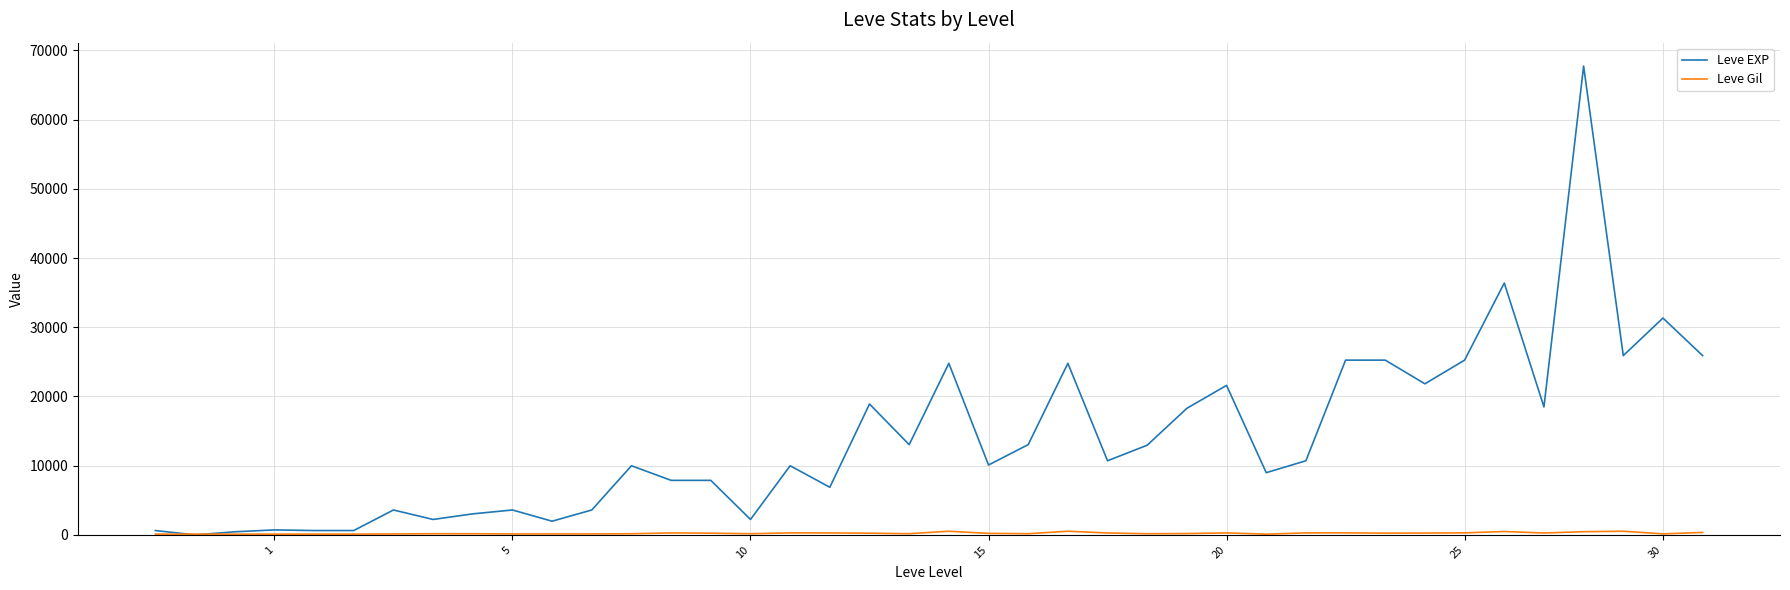

Which series has the largest range (max minus min)?

Leve EXP